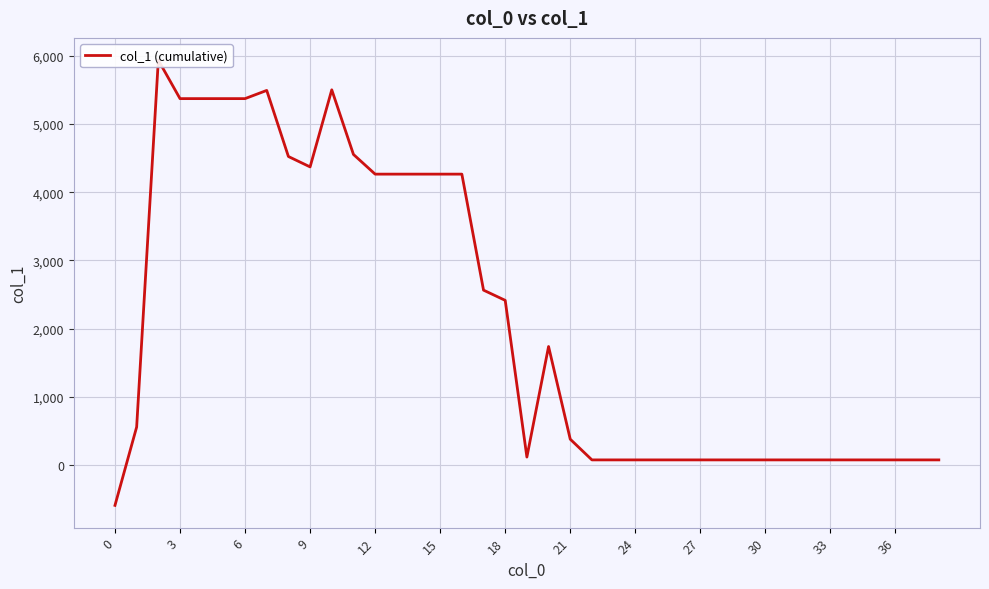

The chart shows a value of 74.6 at 36. True or false?

True